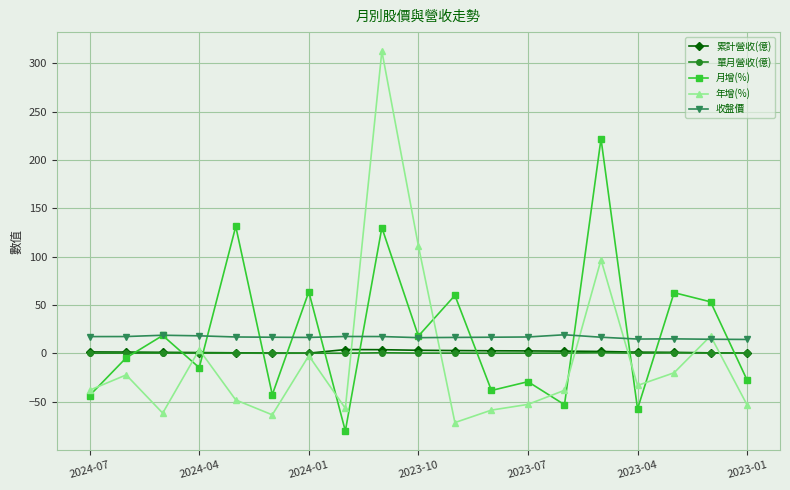

What is the greatest value displayed?

312.7